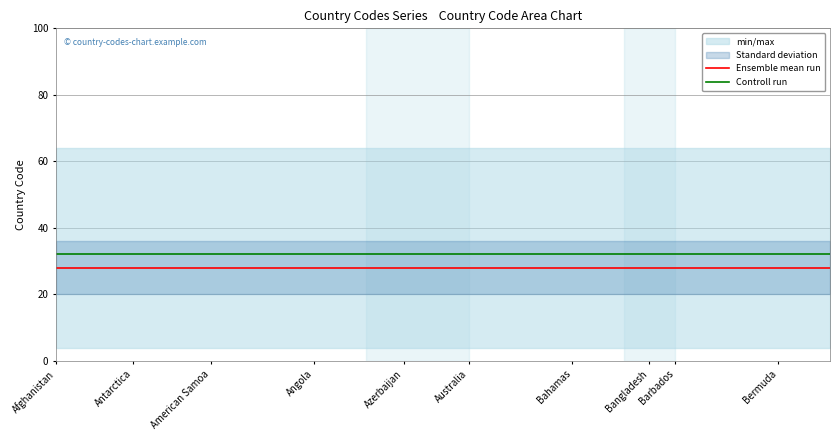

What is the approximate value of Controll run at Bermuda?

32